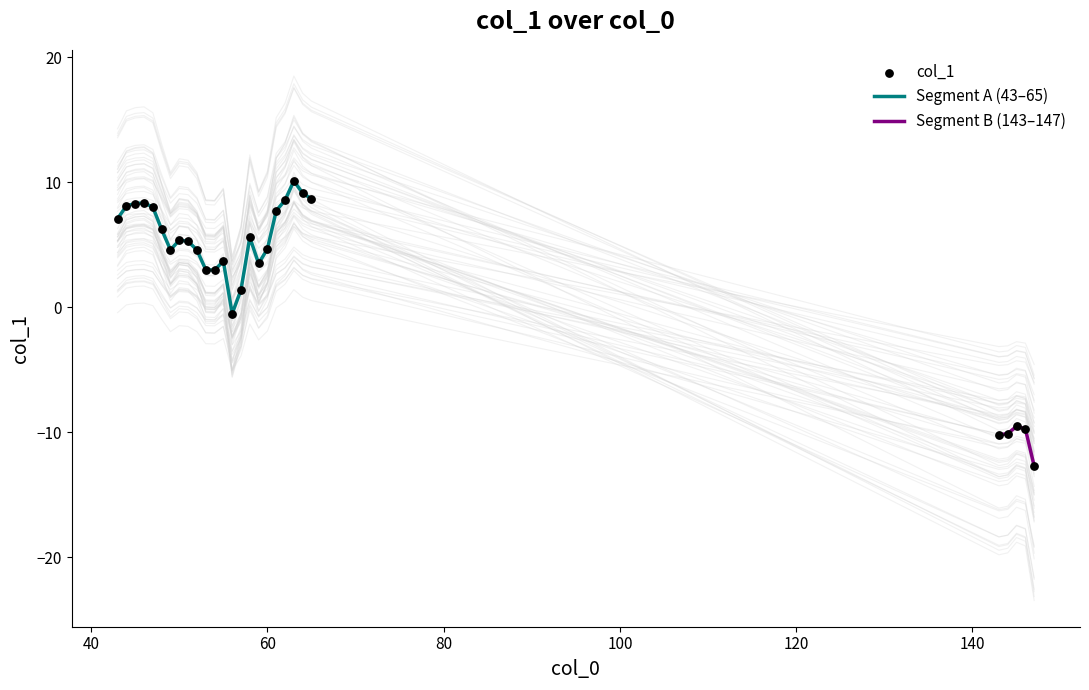

Which has a higher value, 46 or 64?

64